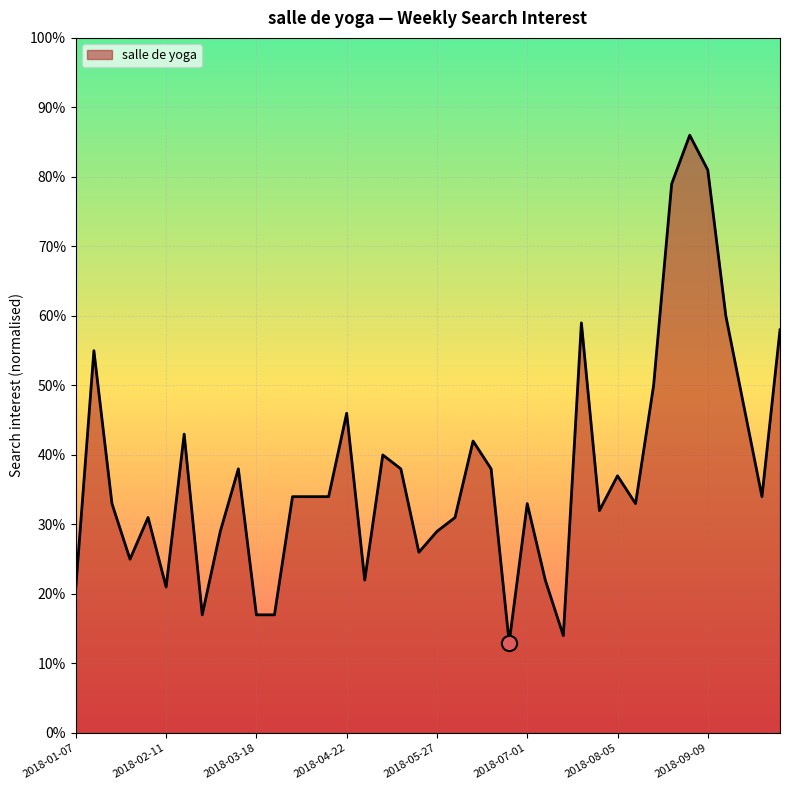

What is the greatest value displayed?

86